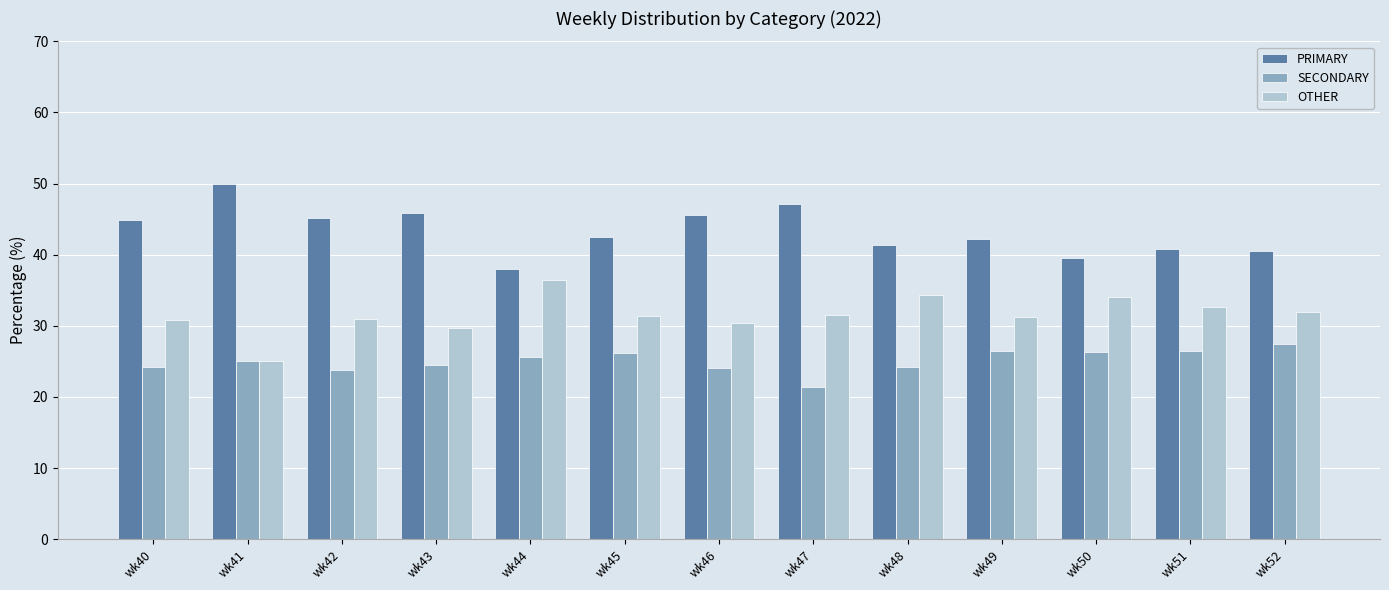

True or false: OTHER has a value of 31.3 at wk45.

True